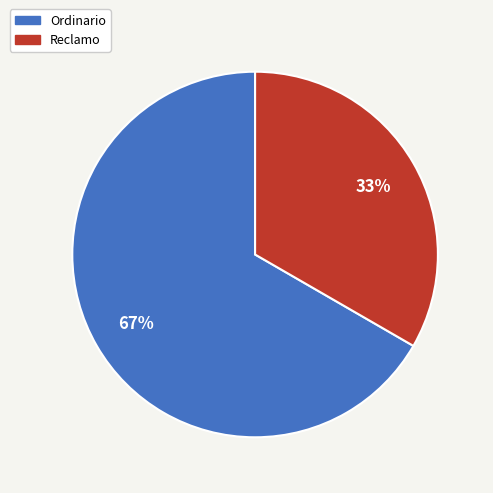

Between Reclamo and Ordinario, which is larger?

Ordinario